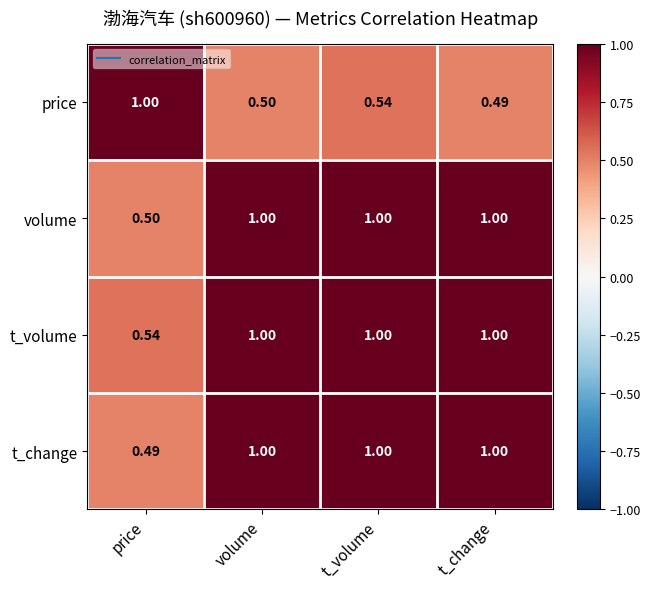

What is the spread (max minus min) of values at t_volume?

0.5